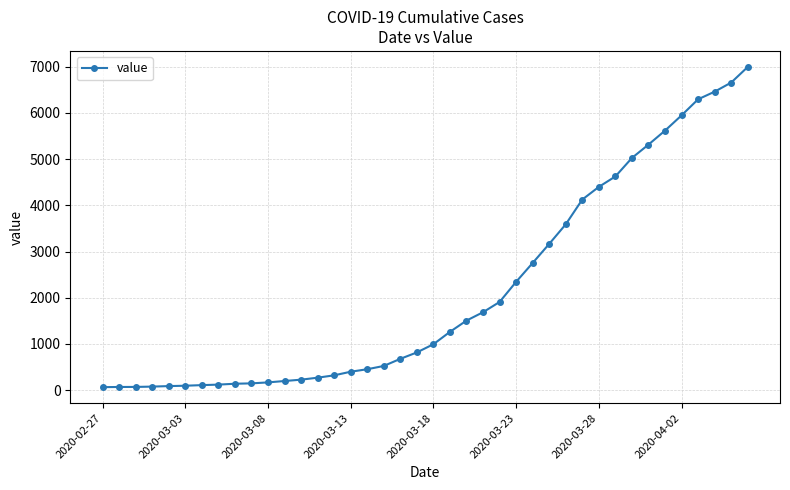

What is the greatest value displayed?

6995